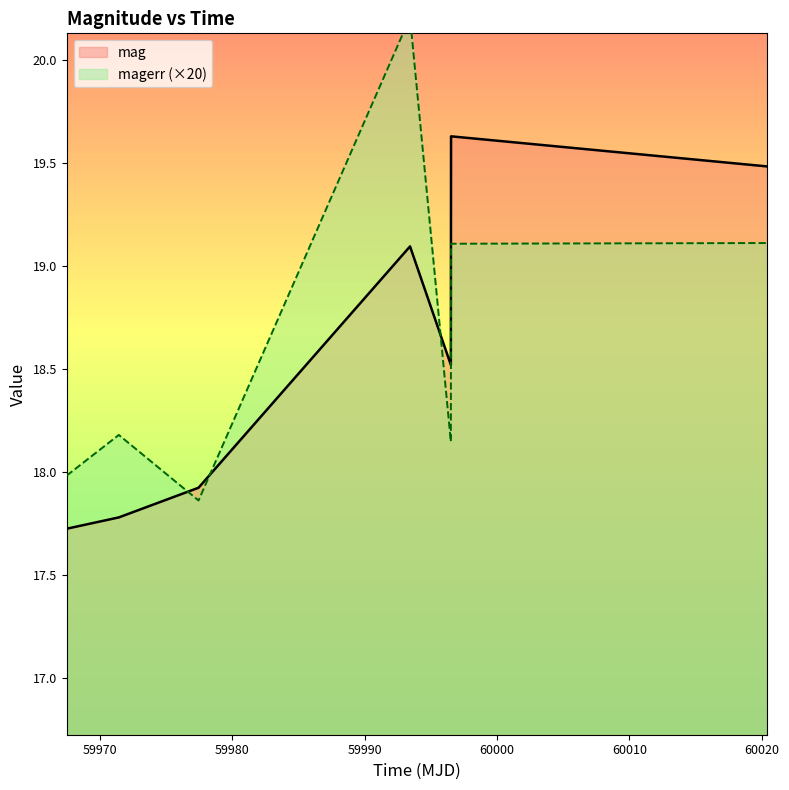

Is the value of mag at 59970 greater than the value of magerr (×20) at 60020?

No